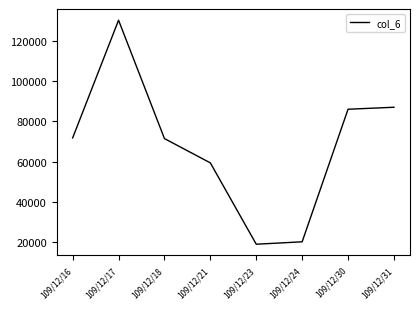

What is the average value?

68149